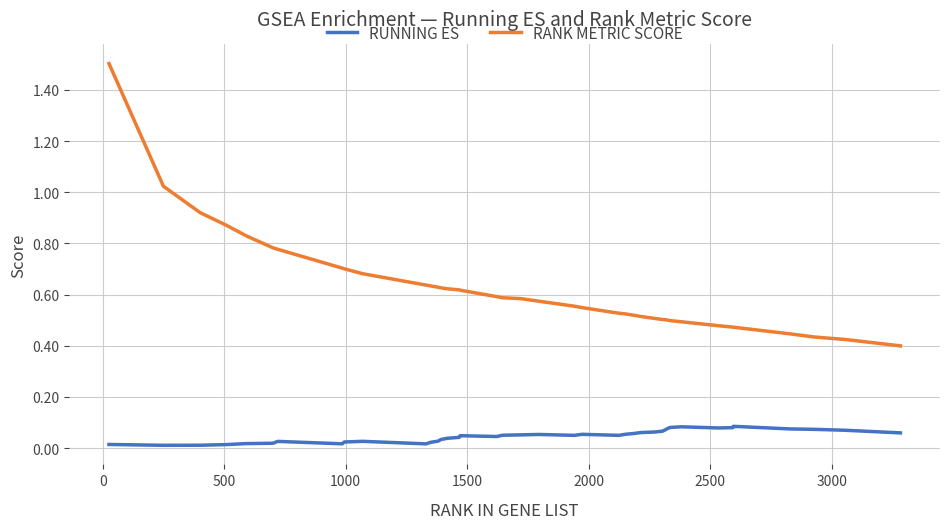

List the series in order of their peak value, highest first.

RANK METRIC SCORE, RUNNING ES